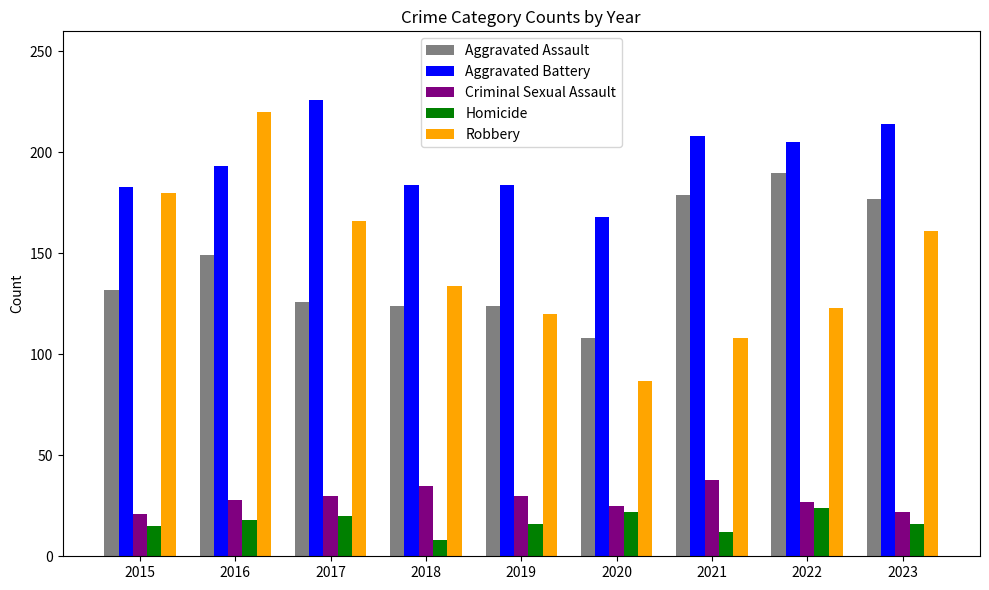

Rank the series by their maximum value, from highest to lowest.

Aggravated Battery, Robbery, Aggravated Assault, Criminal Sexual Assault, Homicide